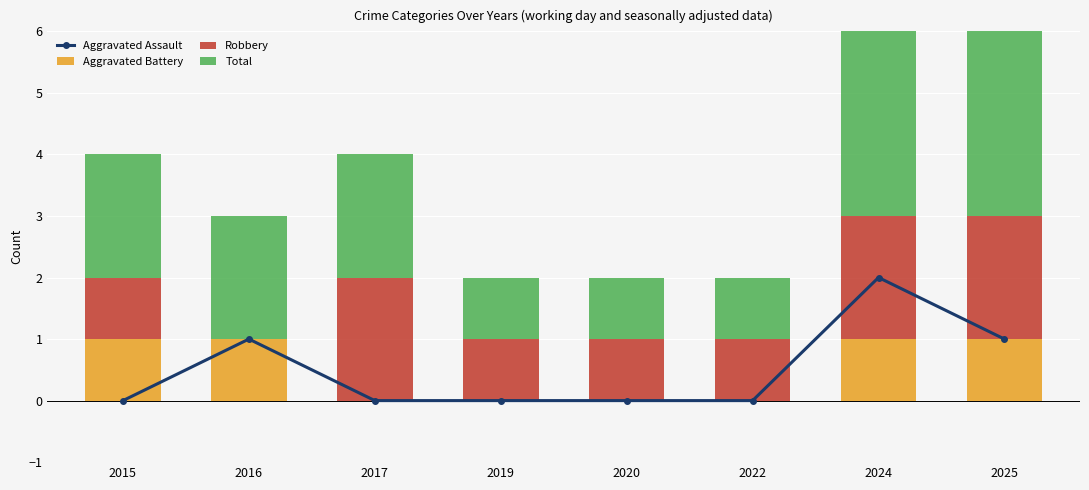

What is the difference between the maximum and minimum values in the Aggravated Assault series?

2